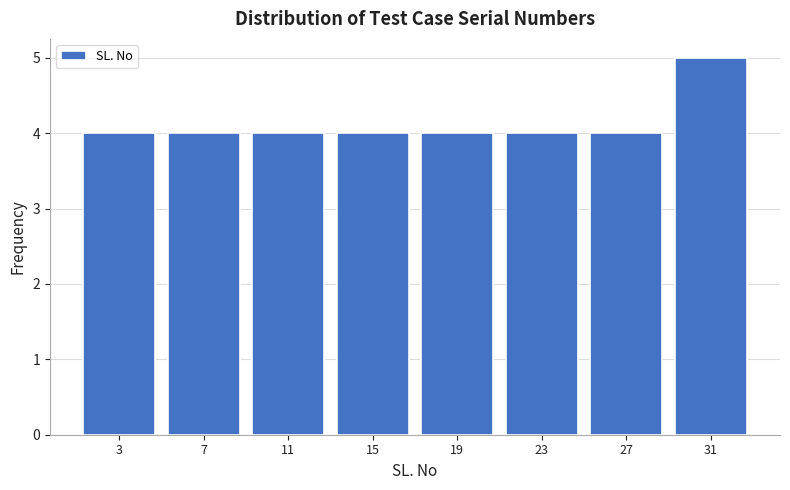

Reading left to right, list every bar in this chart as the range it spans on the x-axis followed by its height. The values are not printed on the chart, so give them approximately, as read against the axis.

1 to 5: 4
5 to 9: 4
9 to 13: 4
13 to 17: 4
17 to 21: 4
21 to 25: 4
25 to 29: 4
29 to 33: 5